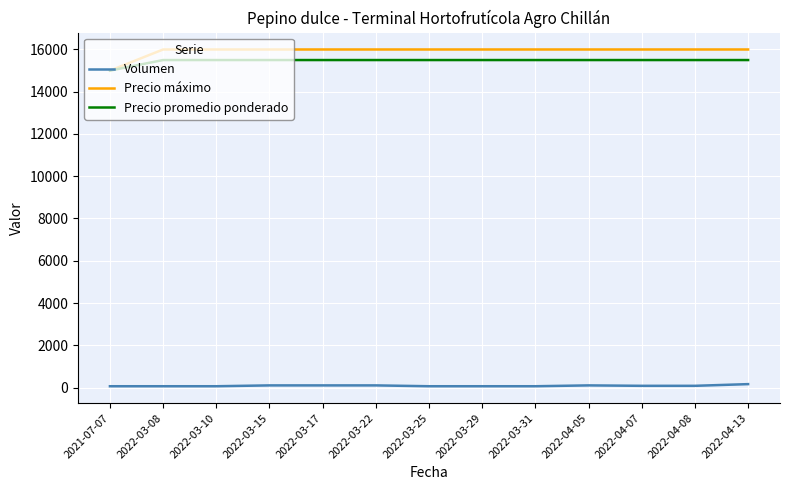

At which label does Precio máximo reach its minimum?

2021-07-07